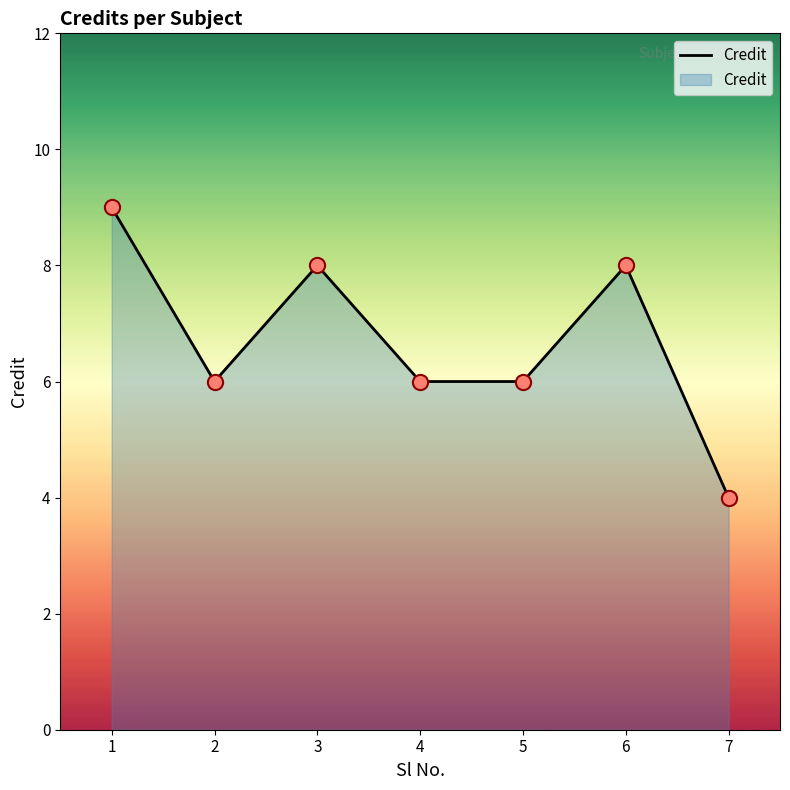

What is the change in value from 1 to 7?

-5